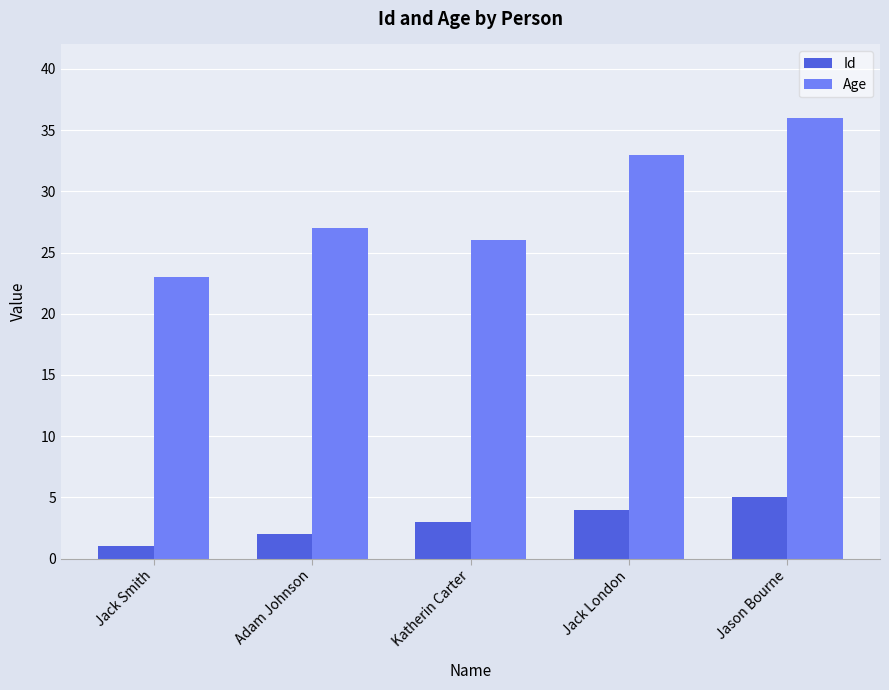

What is the spread (max minus min) of values at Adam Johnson?

25